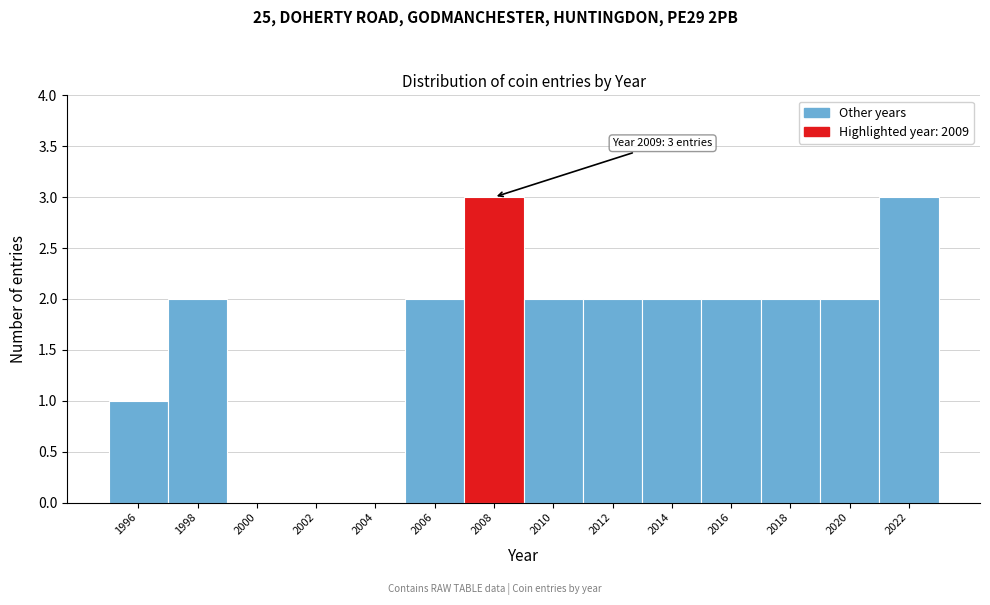

Reading right to left, what are all the values shown in this chart?

2022=3	2020=2	2018=2	2016=2	2014=2	2012=2	2010=2	2008=3	2006=2	2004=0	2002=0	2000=0	1998=2	1996=1